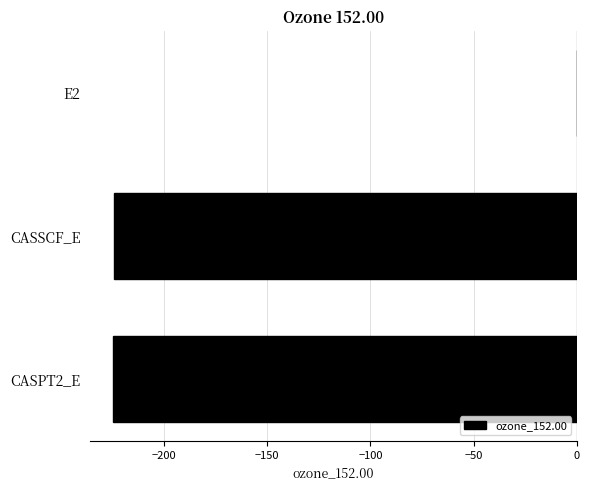

What is the approximate value at CASSCF_E?

-224.3